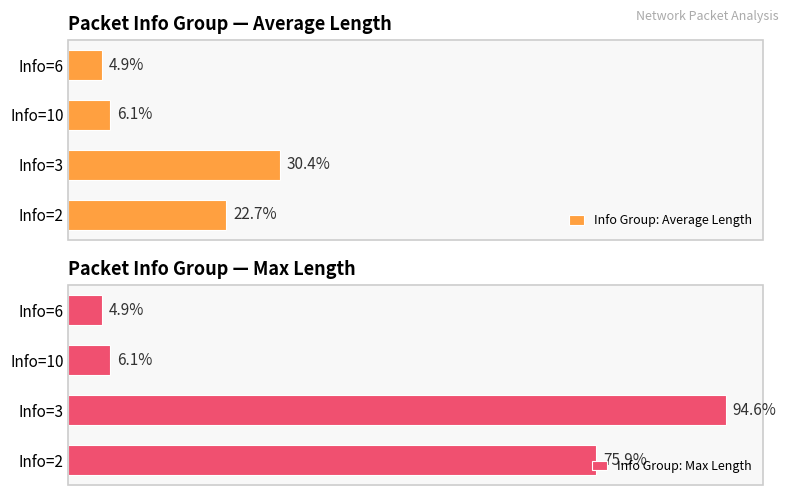

How many values in the Info Group: Average Length series exceed 363?

1